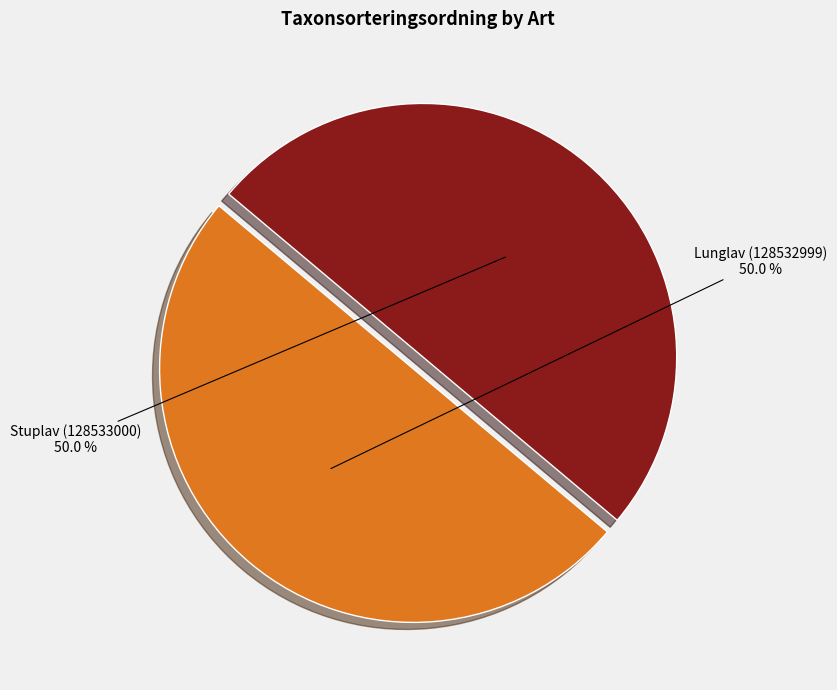

Approximately how many times larger is the value at Lunglav (128532999) compared to Stuplav (128533000)?

1.0